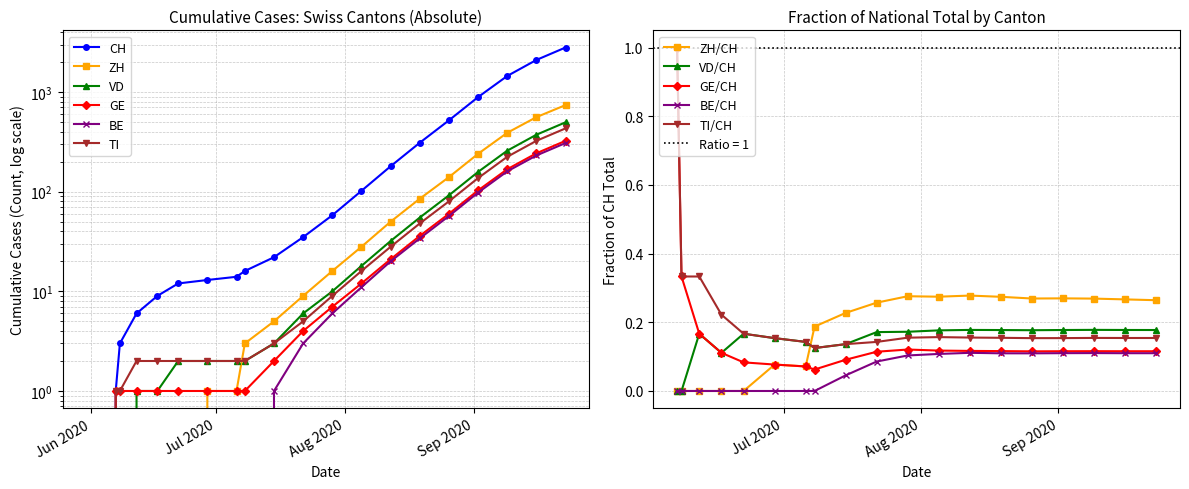

True or false: ZH and BE cross at least once.

False